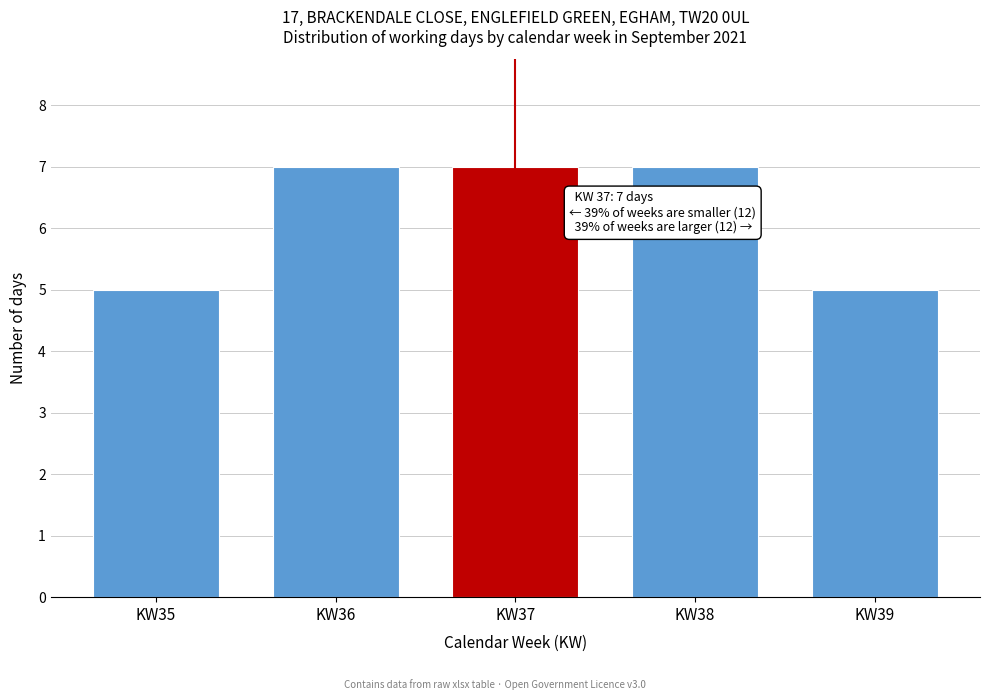

Reading left to right, extract all data points from this chart.

KW35=5	KW36=7	KW37=7	KW38=7	KW39=5